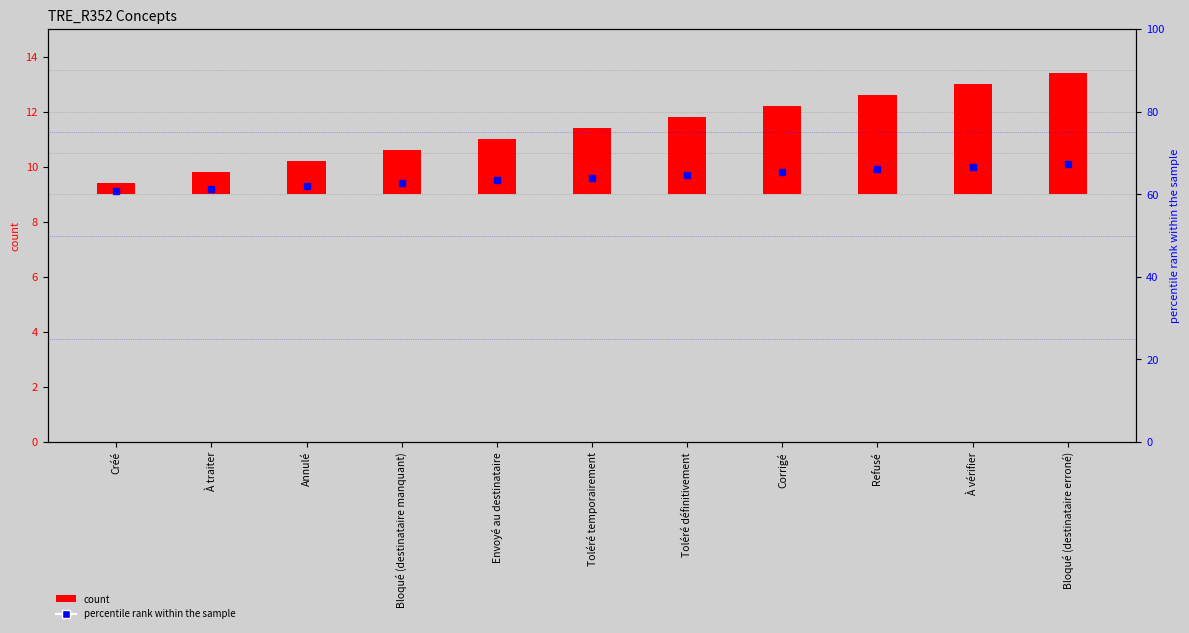

What is the smallest value displayed?

0.4